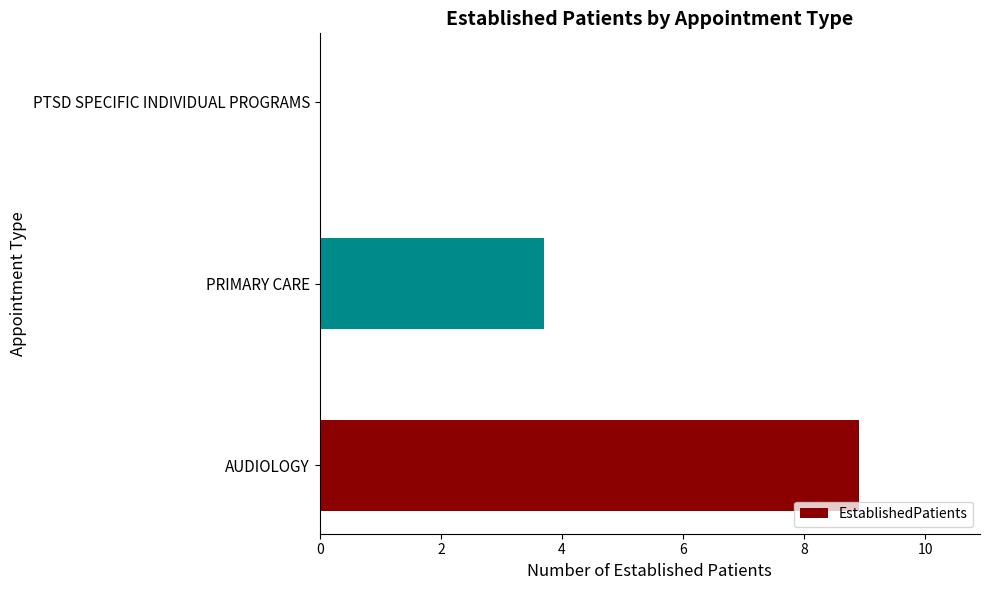

Which category has the highest value across all series?

AUDIOLOGY